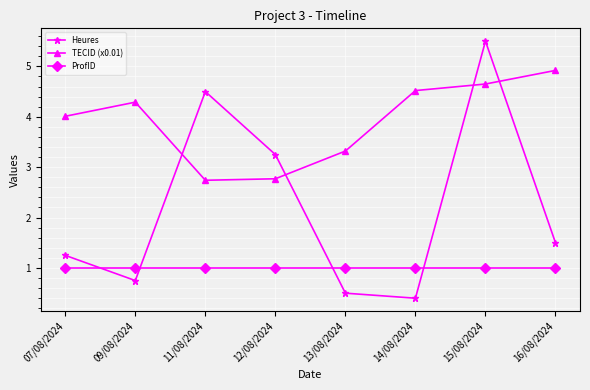

What are all the series names shown in the legend?

Heures, TECID (x0.01), ProfID